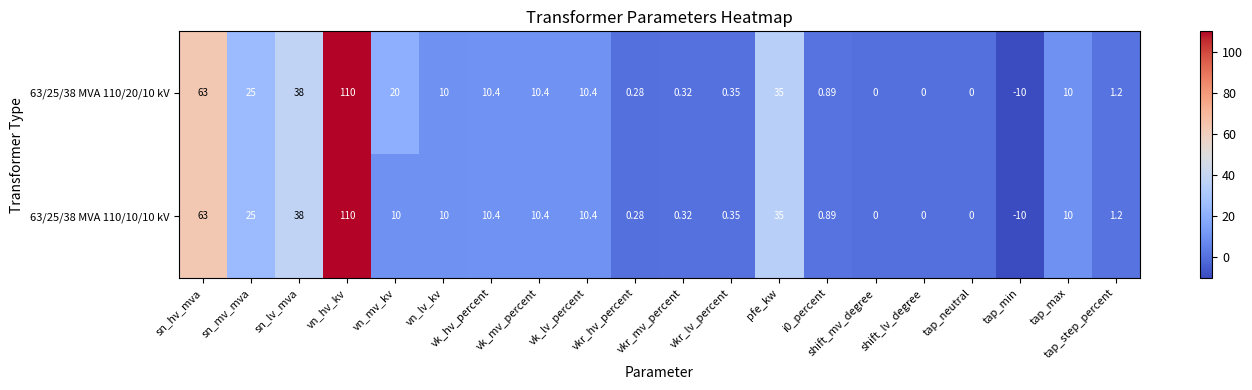

At which category is the sum across all series the highest?

vn_hv_kv